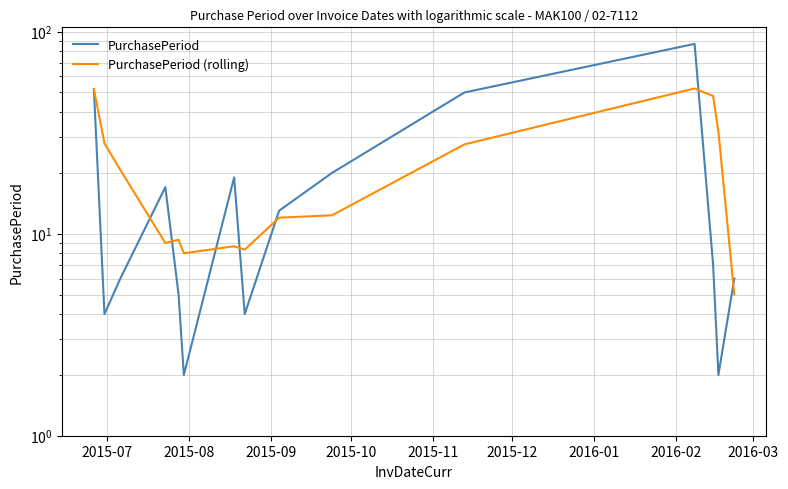

What are all the series names shown in the legend?

PurchasePeriod, PurchasePeriod (rolling)